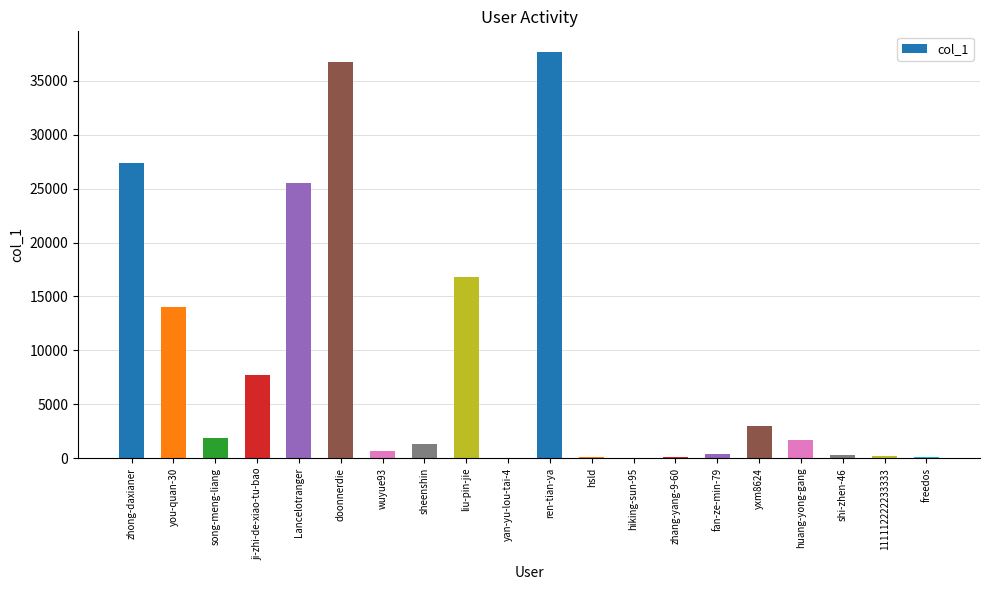

What is the average value?

8787